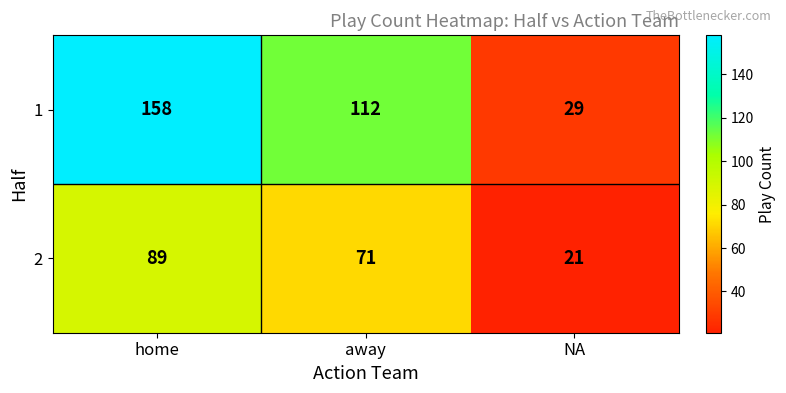

At which category is the sum across all series the highest?

home